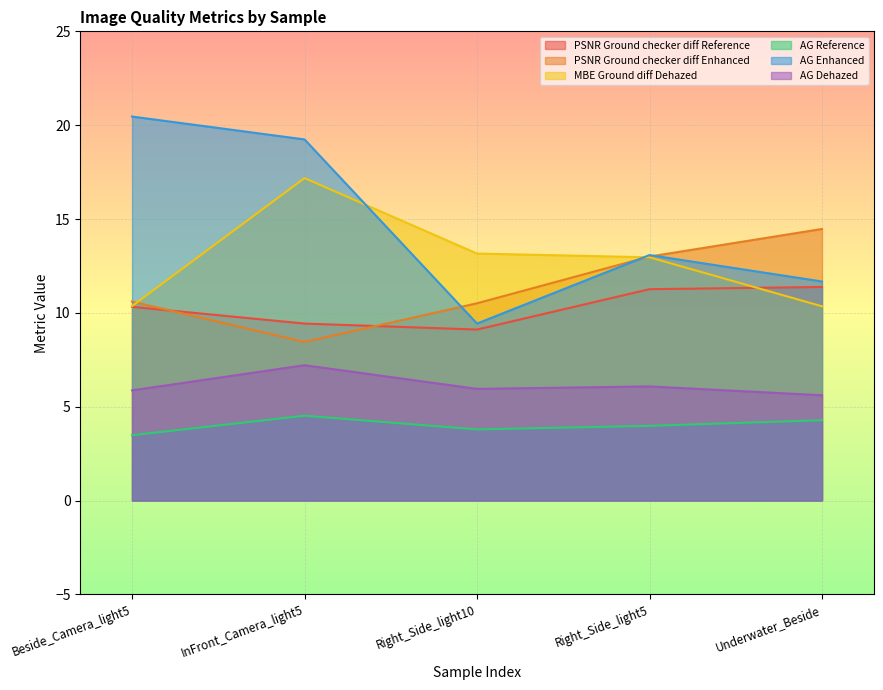

At which category is the sum across all series the highest?

InFront_Camera_light5